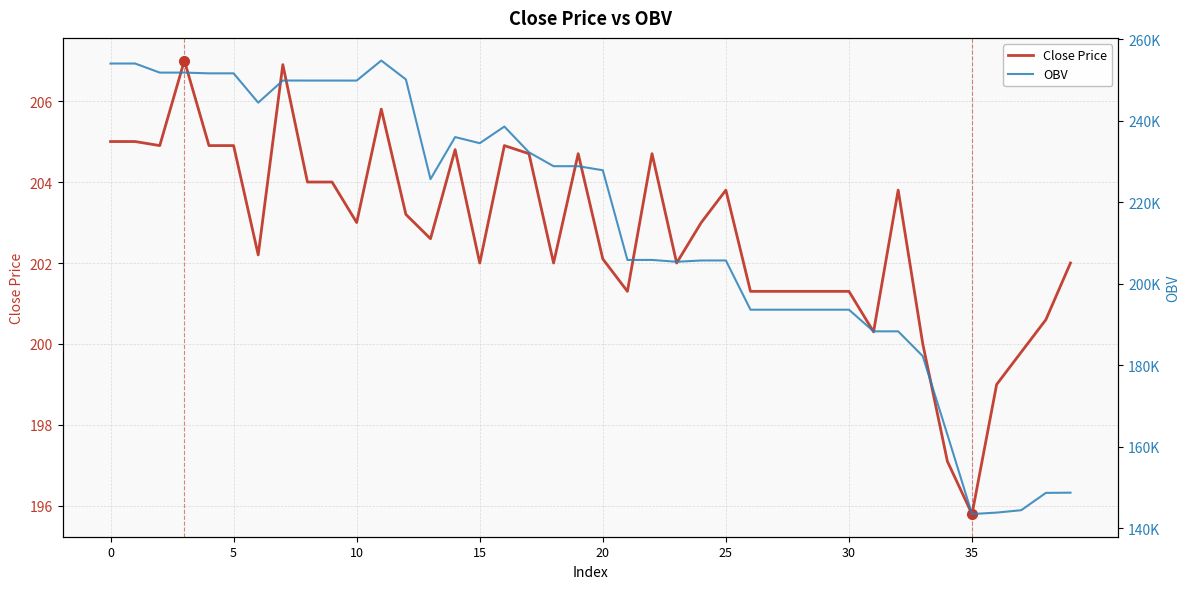

How many interior local valleys does the OBV series have?

10